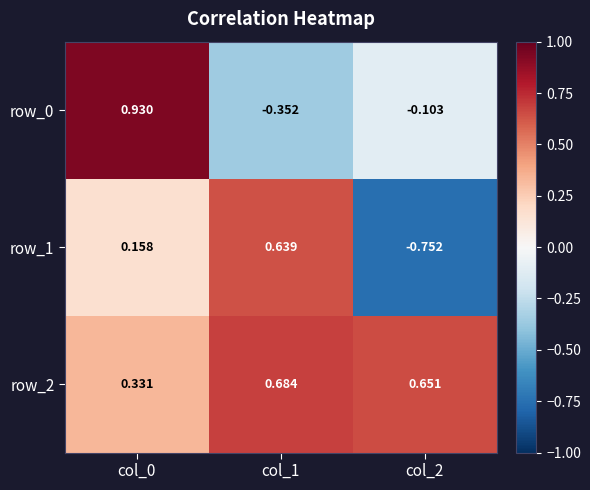

Is the value of row_1 at col_2 greater than the value of row_0 at col_2?

No